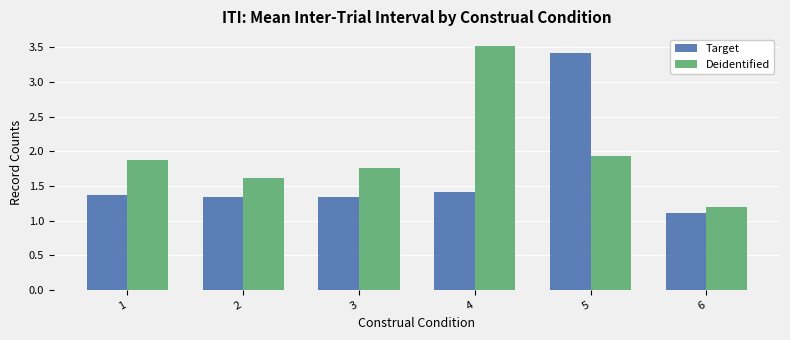

At which category is the sum across all series the highest?

5